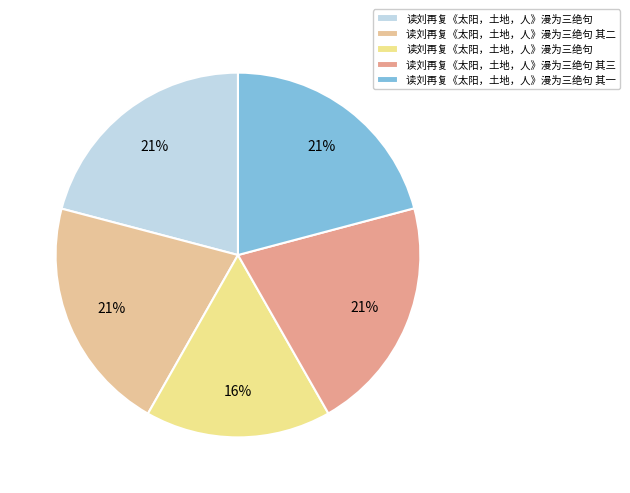

What is the largest slice in the pie chart?

读刘再复《太阳，土地，人》漫为三绝句